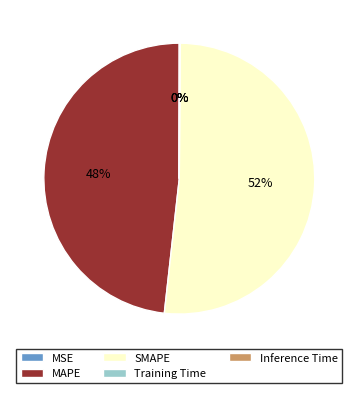

What is the largest slice in the pie chart?

SMAPE